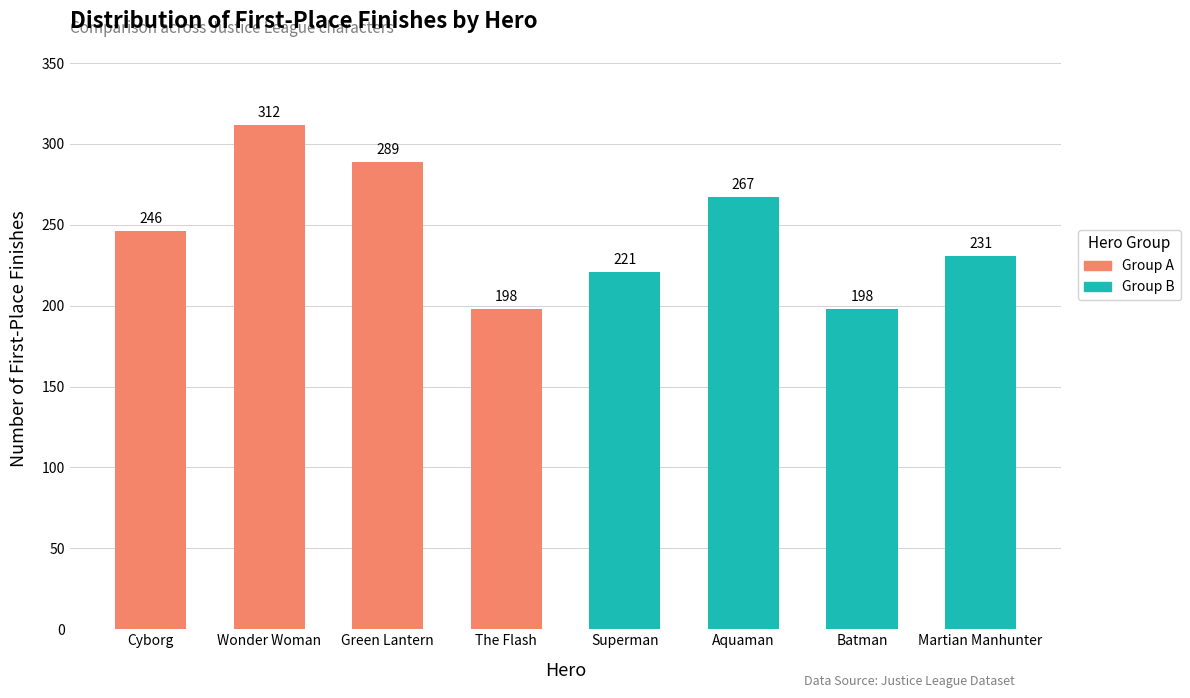

Does the chart contain stacked bars?

No